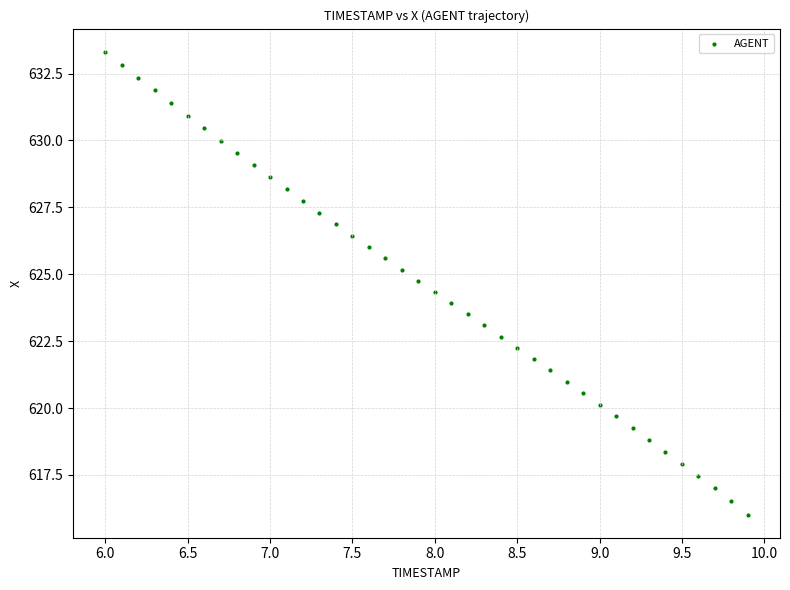

What is the range of Y values (max minus min)?

17.3